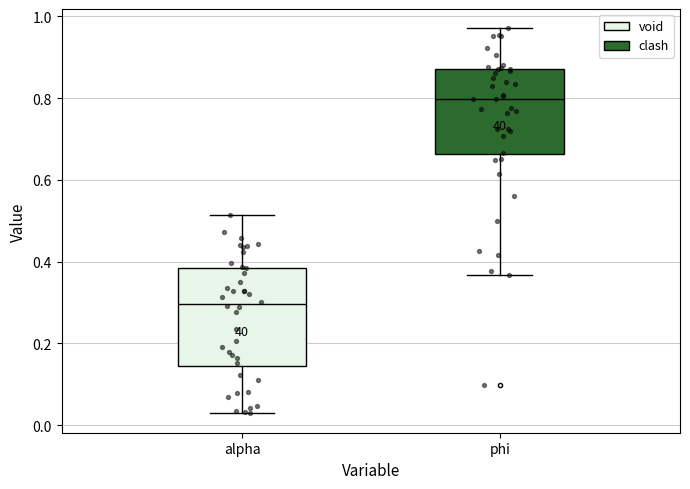

Comparing the boxes themselves (not the whiskers), which one is the tallest?

alpha